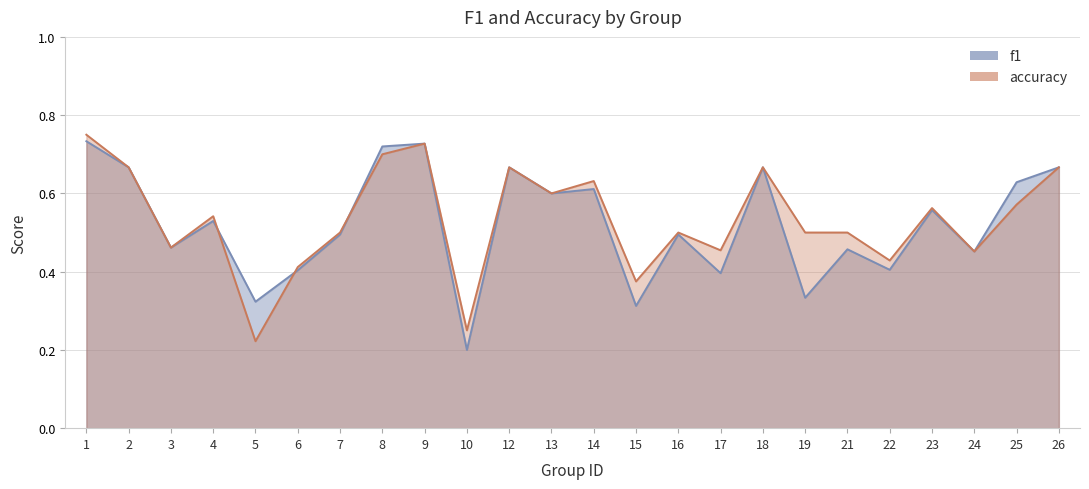

How many lines are shown in the chart?

2